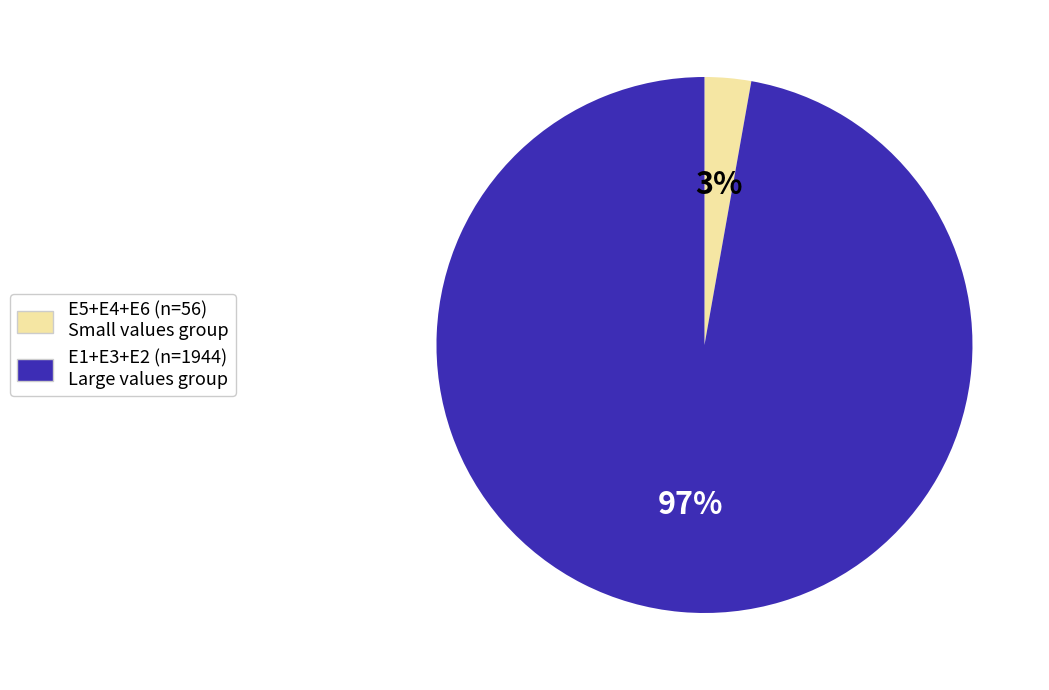

Count the number of slices in the pie.

2